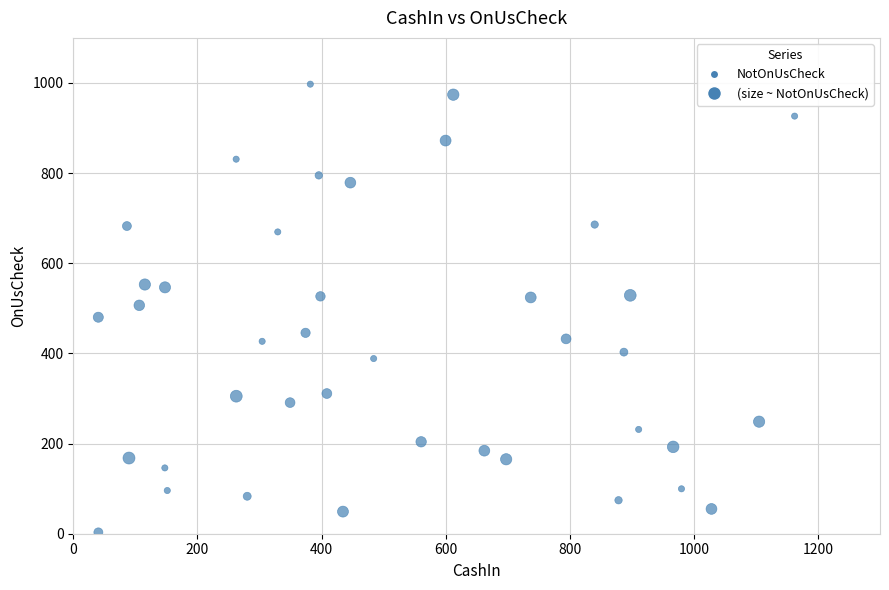

What is the range of Y values (max minus min)?

994.3